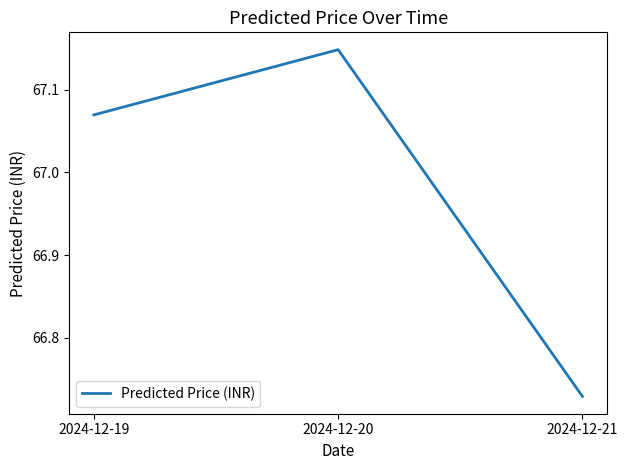

What is the difference between the values at 2024-12-19 and 2024-12-21?

0.3